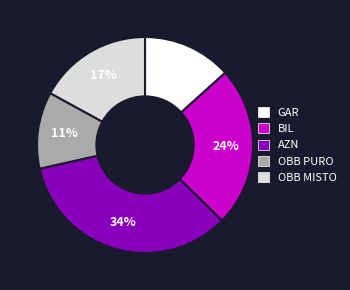

Count the number of slices in the pie.

5